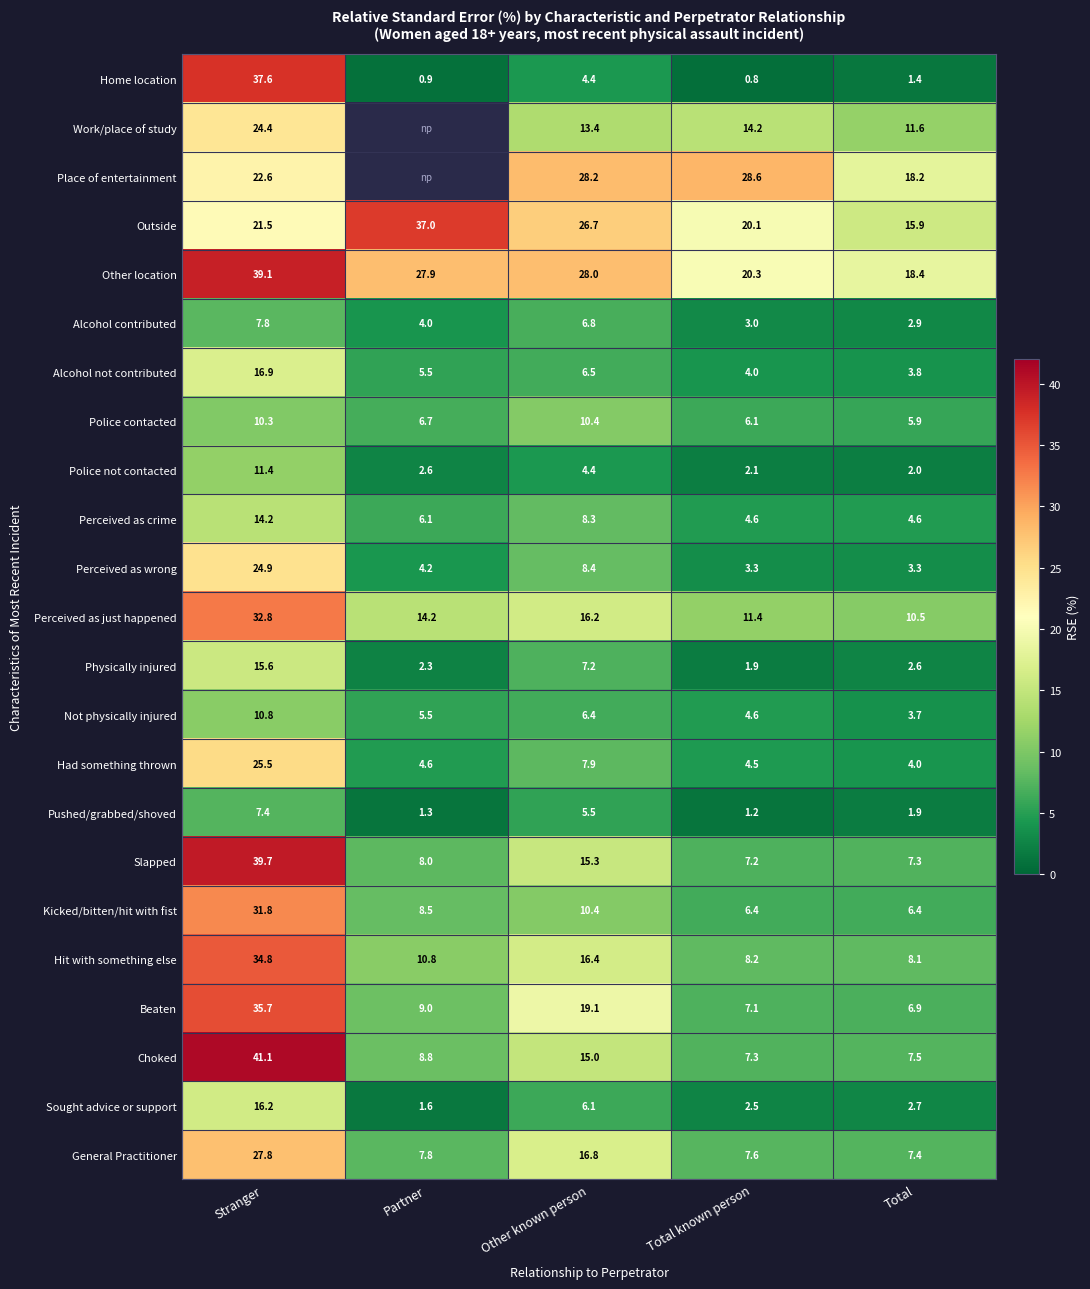

Which category has the lowest value in the General Practitioner series?

Total